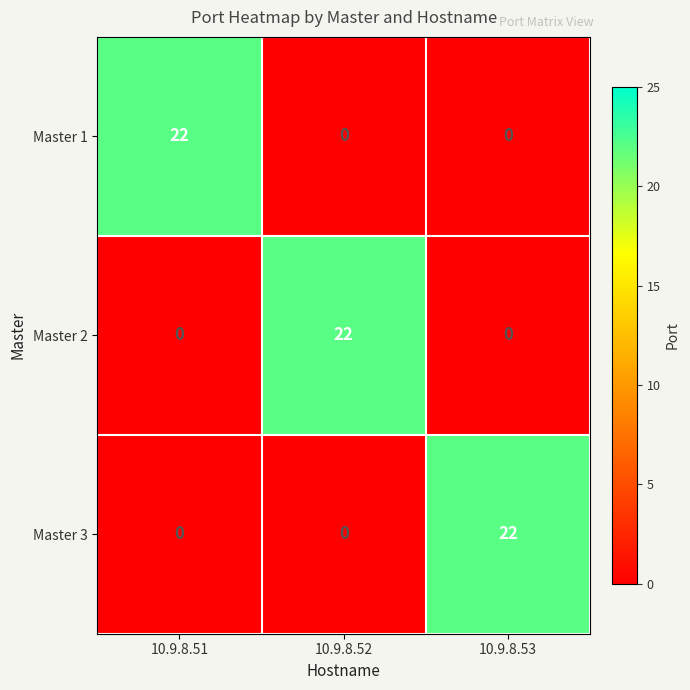

What is the difference between the maximum and second lowest values in the Master 2 series?

22